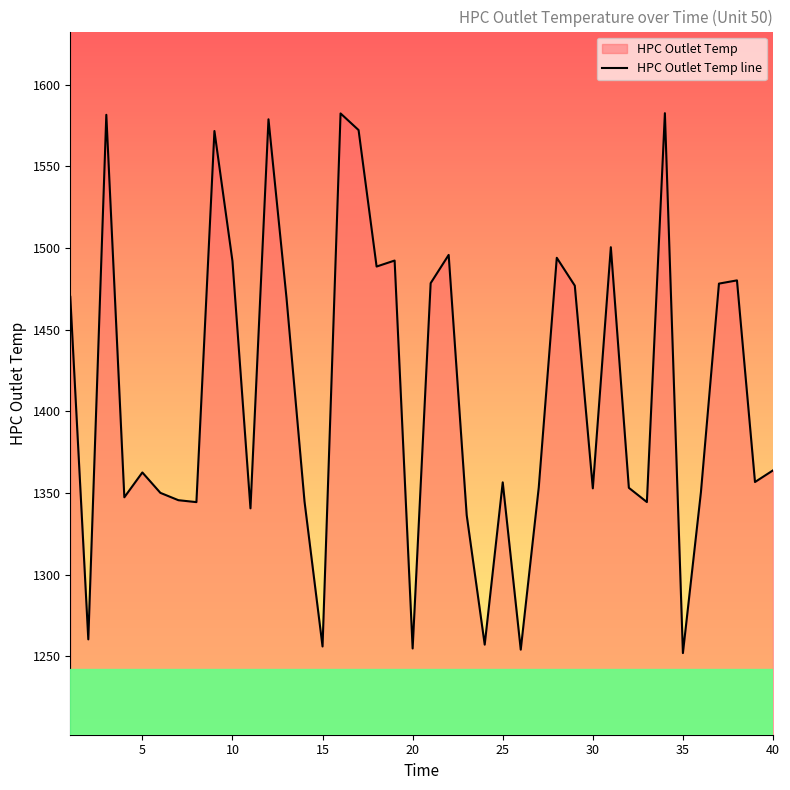

Reading right to left, transcribe all the data shown in this chart.

1363.8	1356.7	1480.2	1478.2	1350.5	1251.9	1582.6	1344.4	1353.1	1500.5	1352.8	1477.0	1494.0	1353.4	1254.0	1356.5	1257.1	1336.4	1495.8	1478.5	1254.7	1492.3	1488.7	1572.2	1582.4	1255.9	1344.7	1469.4	1578.8	1340.5	1492.0	1571.7	1344.4	1345.5	1350.0	1362.5	1347.3	1581.6	1260.3	1470.1